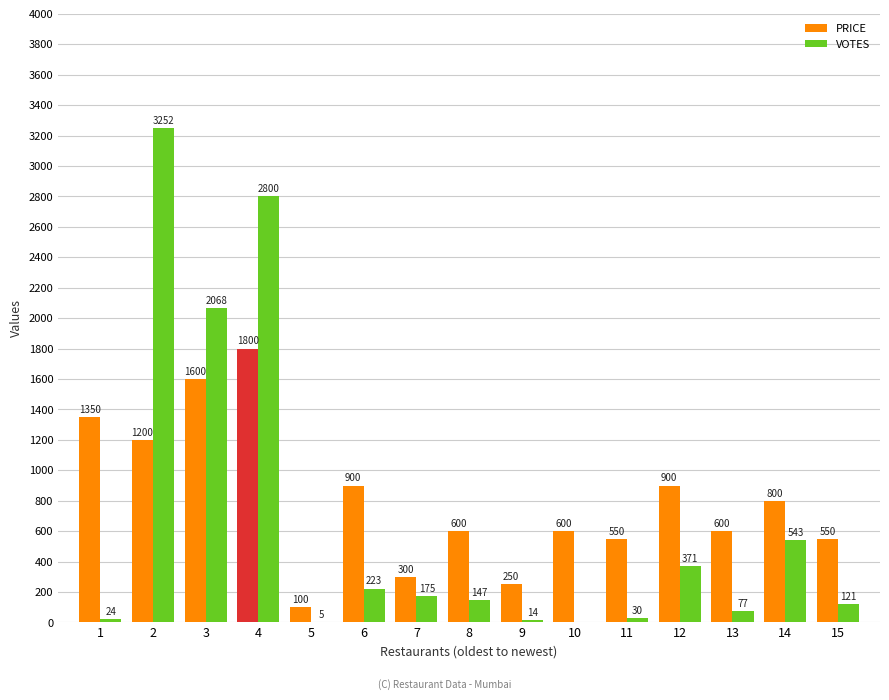

Where does the VOTES series first go above 147?

2